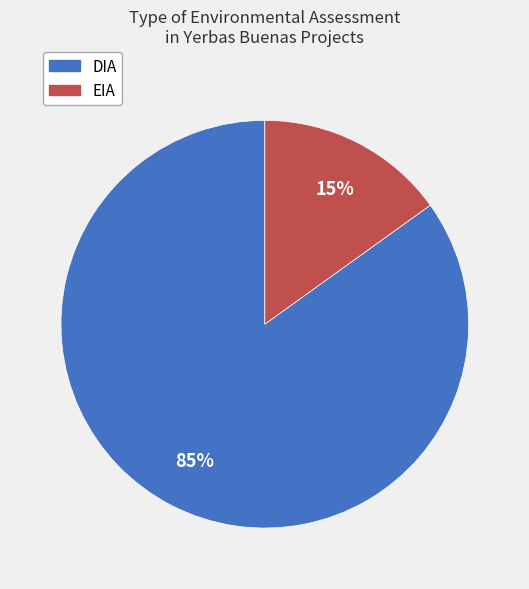

Which has a higher value, EIA or DIA?

DIA